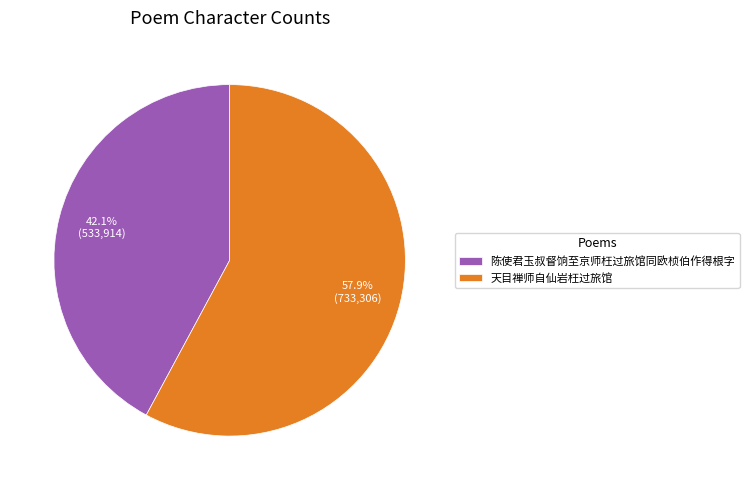

True or false: 天目禅师自仙岩枉过旅馆 accounts for 58% of the total.

True